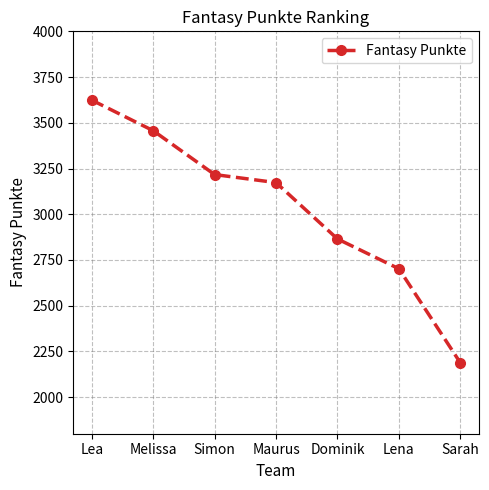

Reading left to right, transcribe all the data shown in this chart.

Lea=3624	Melissa=3457	Simon=3217	Maurus=3173	Dominik=2865	Lena=2702	Sarah=2188